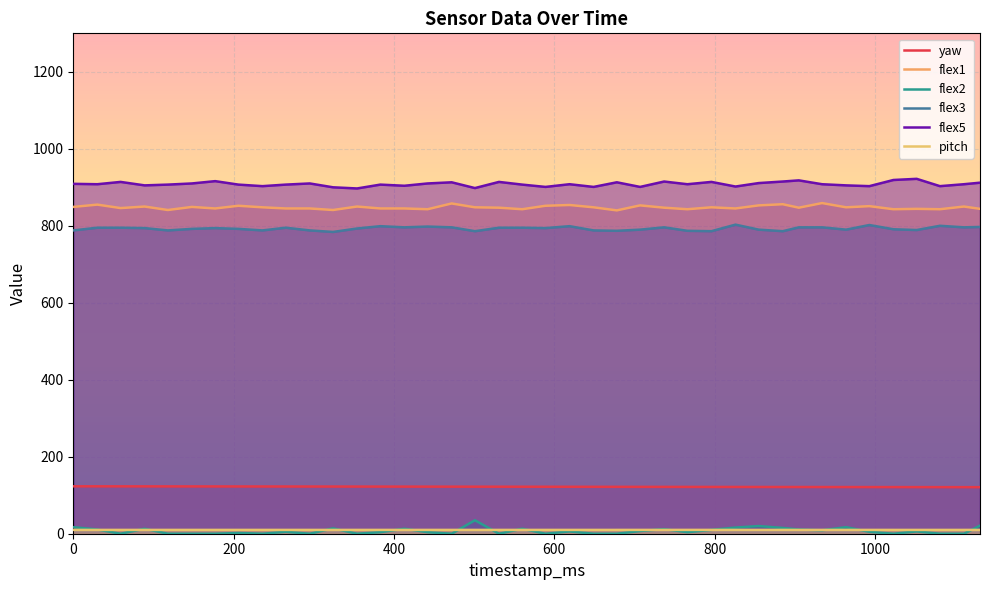

How many values in the flex3 series exceed 794?

18